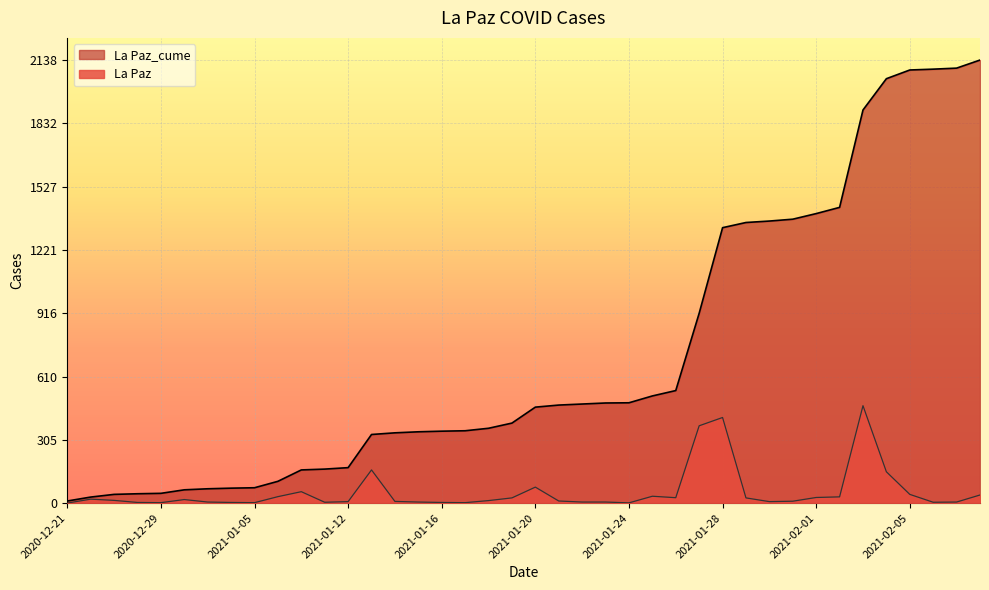

What is the difference between the maximum and minimum values in the La Paz series?

470